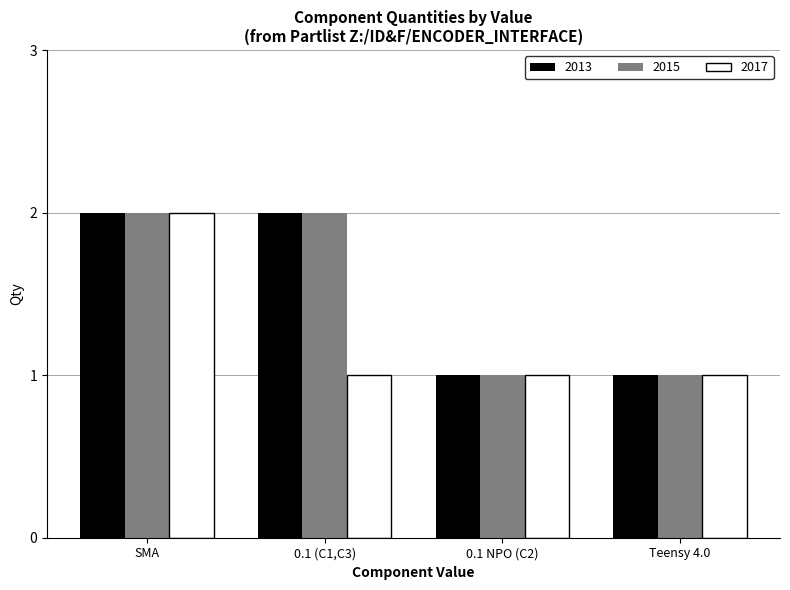

Are the bars horizontal?

No